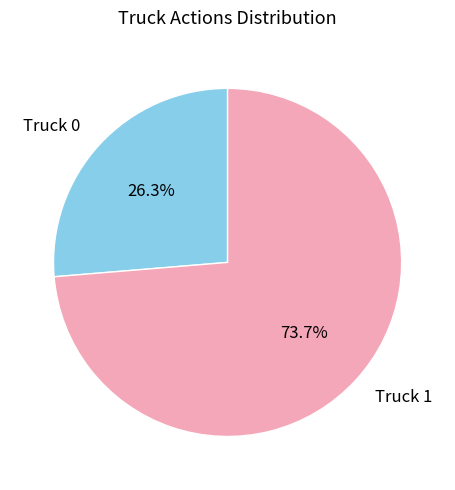

How much of the chart is everything except Truck 0?

73.7%